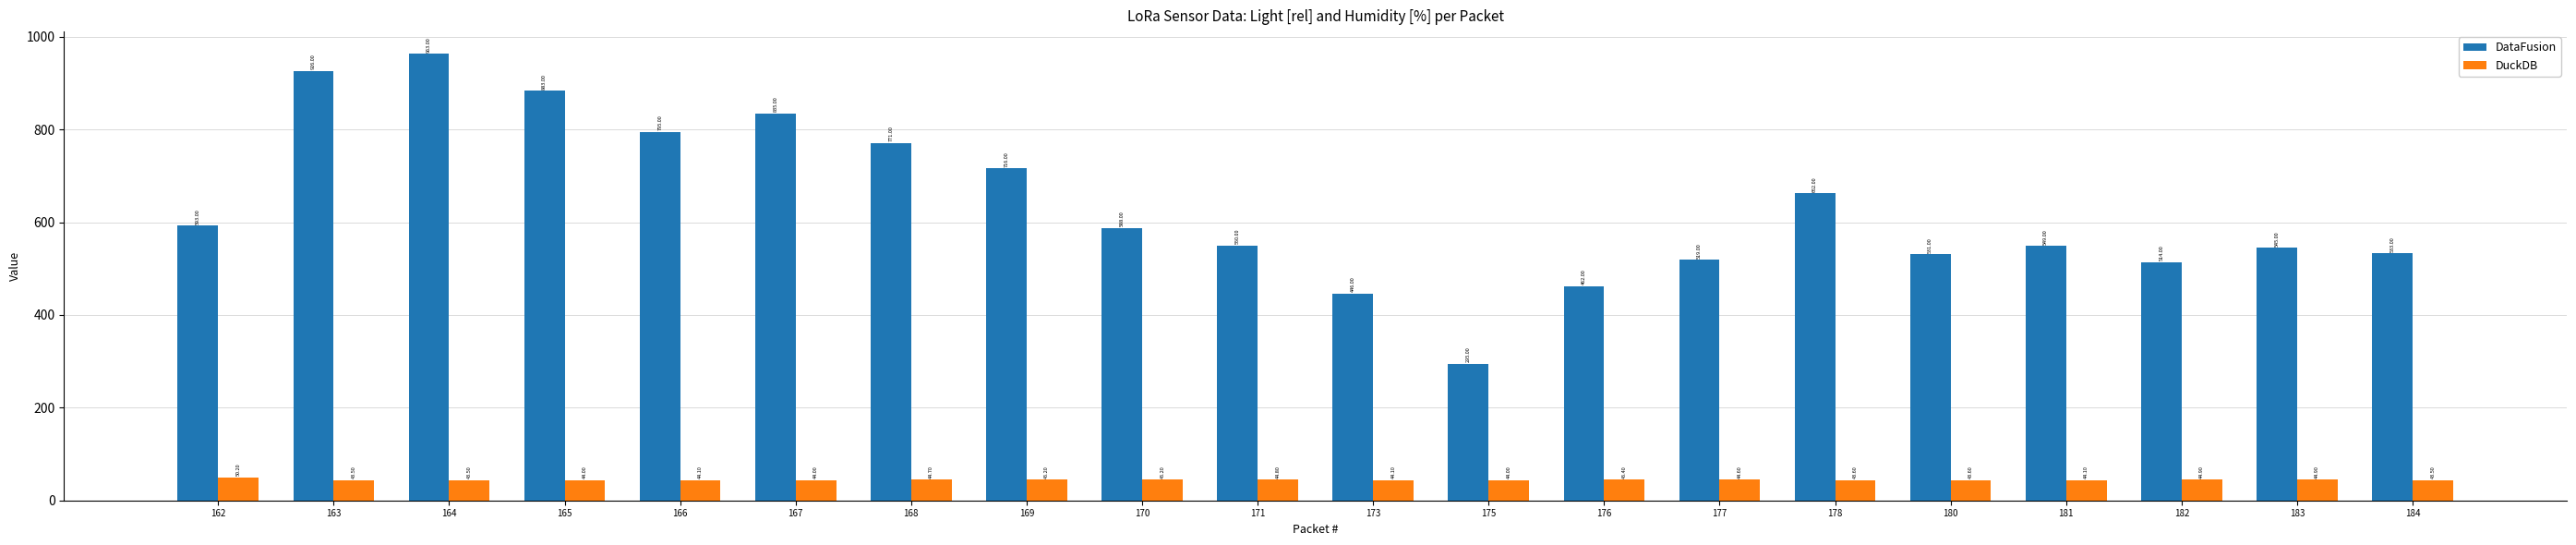

Rank the series at 170 from highest to lowest value.

DataFusion, DuckDB